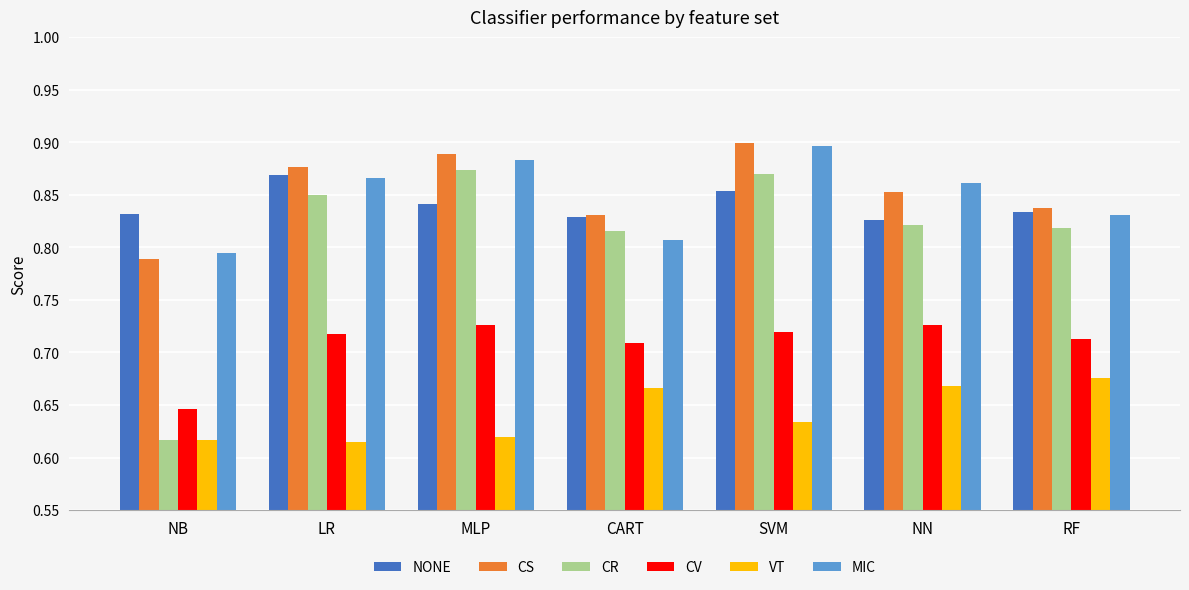

What is the total value across all series at SVM?

4.9